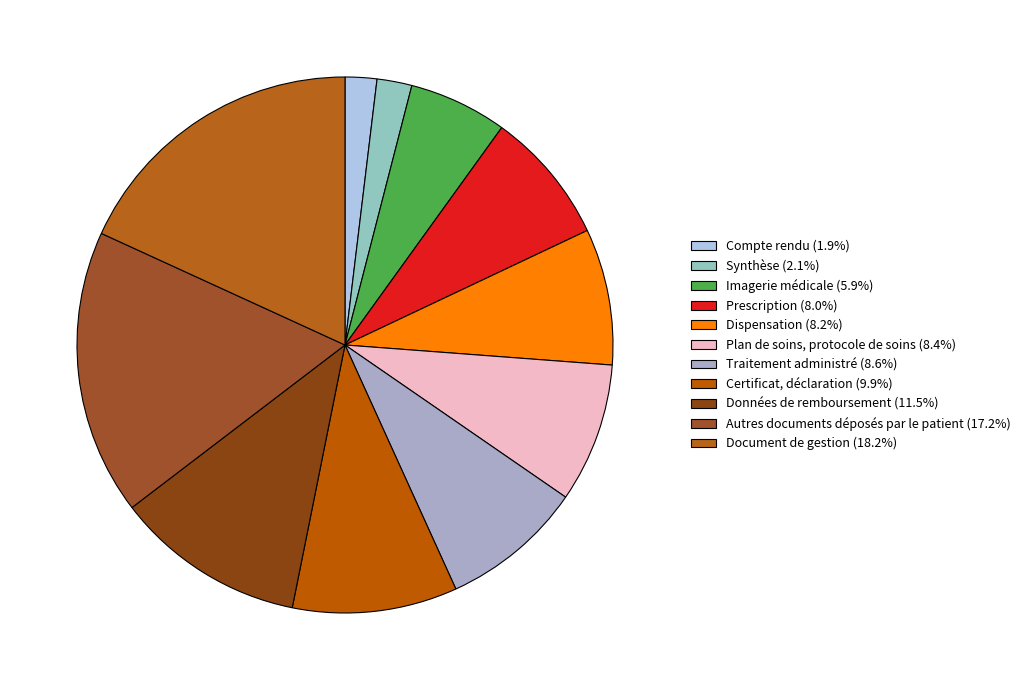

Approximately how many times larger is the value at Certificat, déclaration compared to Traitement administré?

1.2